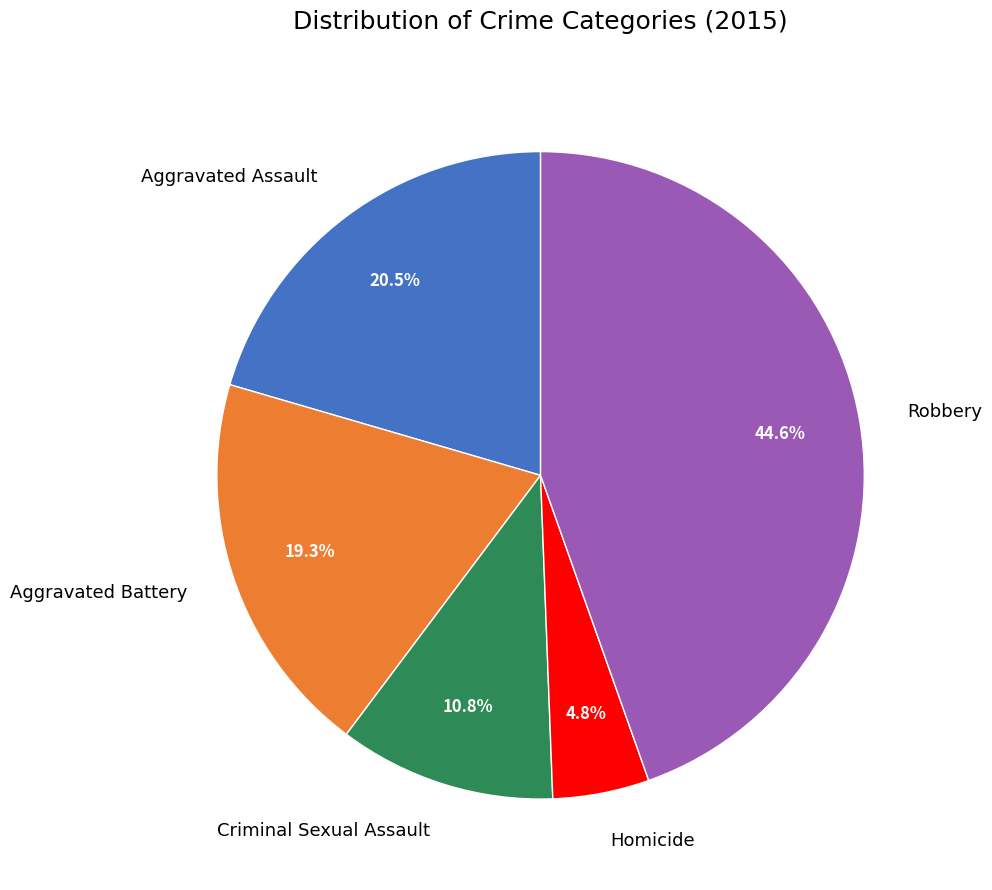

What portion of the pie excludes Aggravated Battery?

80.7%